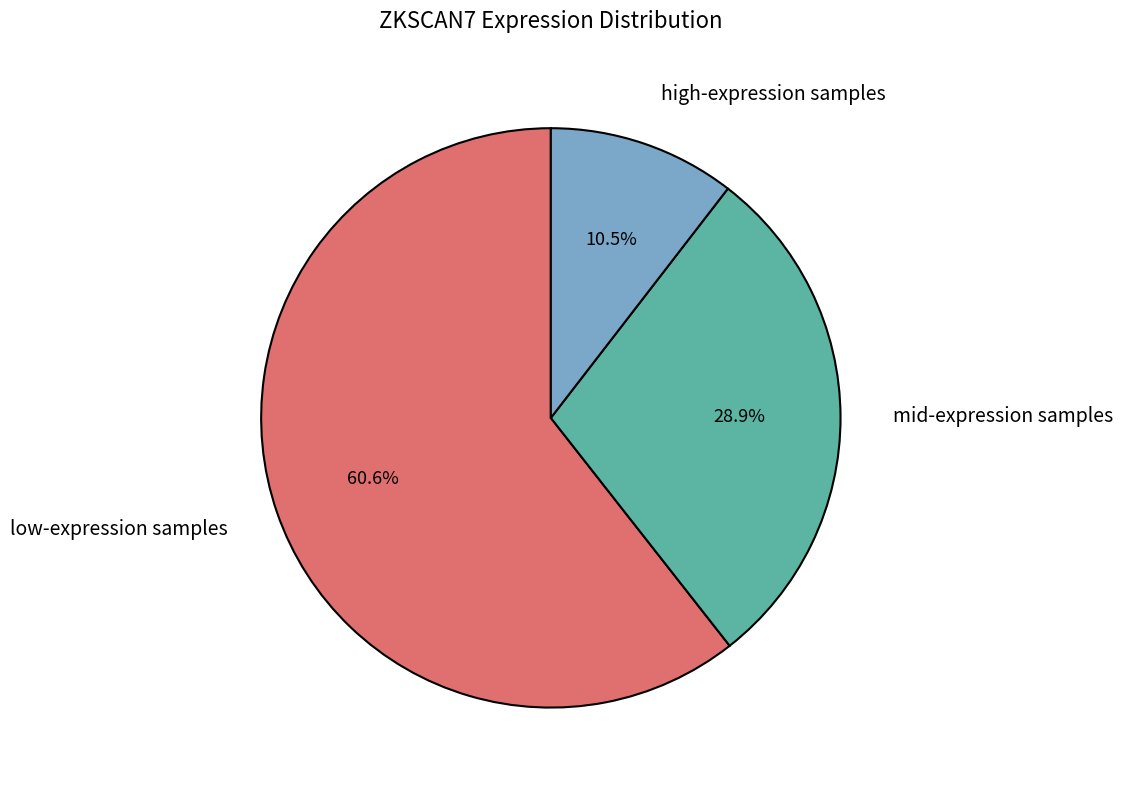

Rank the categories by value from highest to lowest.

low-expression samples, mid-expression samples, high-expression samples